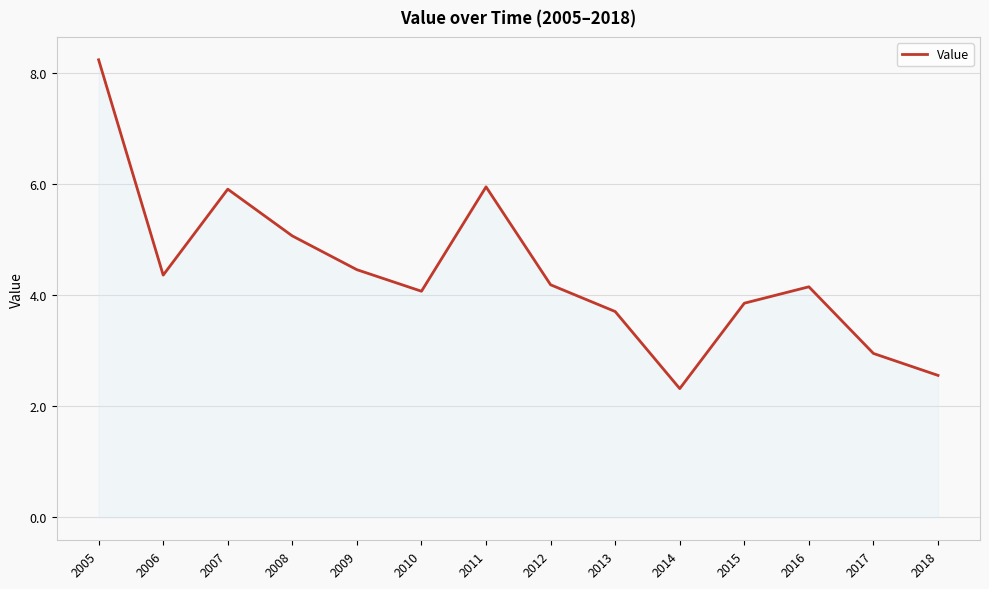

Does the chart display data point markers on the line(s)?

No